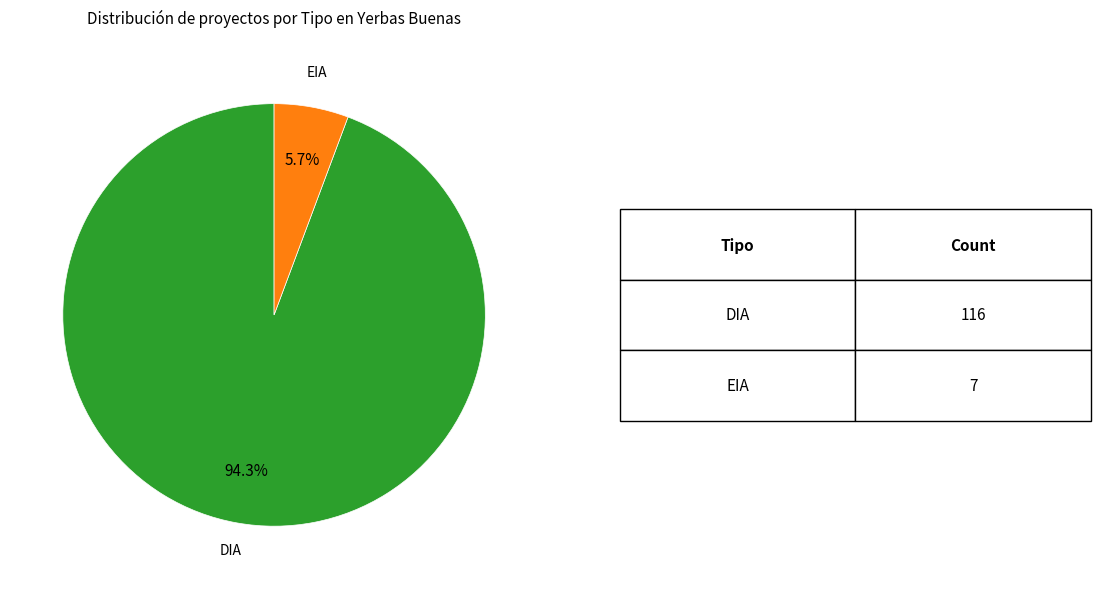

Count the number of slices in the pie.

2